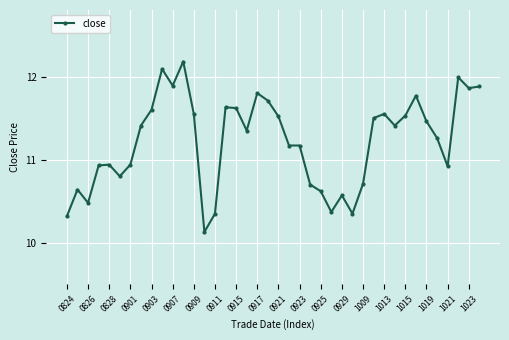

What is the smallest value displayed?

10.1